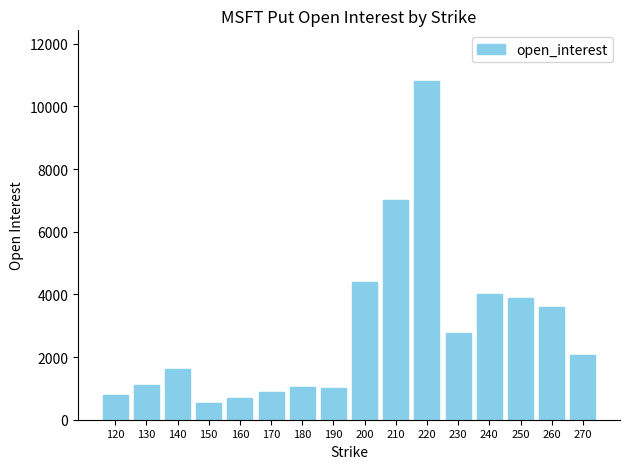

Count the number of data series in this chart.

1